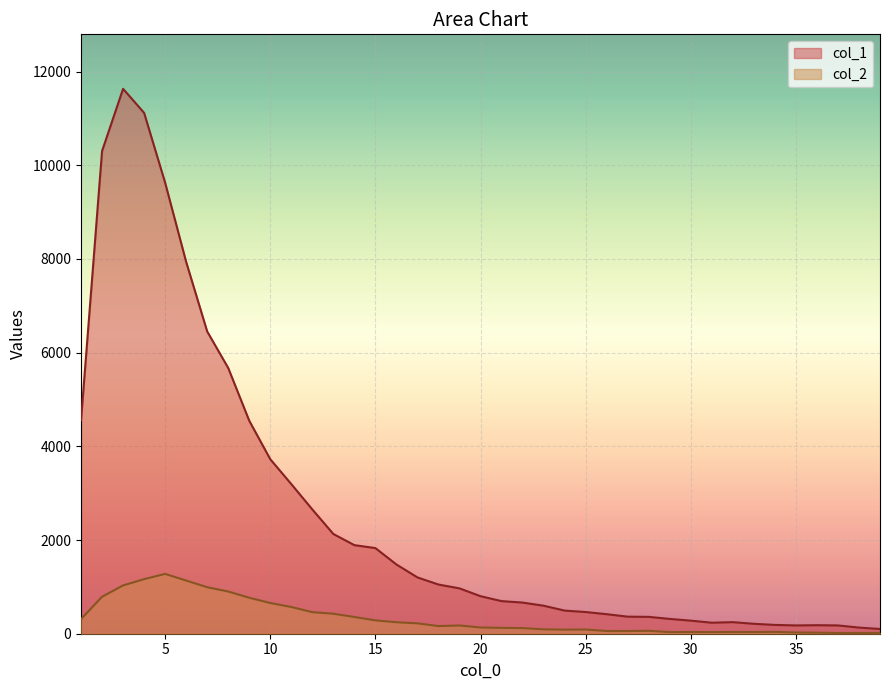

The value of col_2 at 22 is 157. True or false?

False